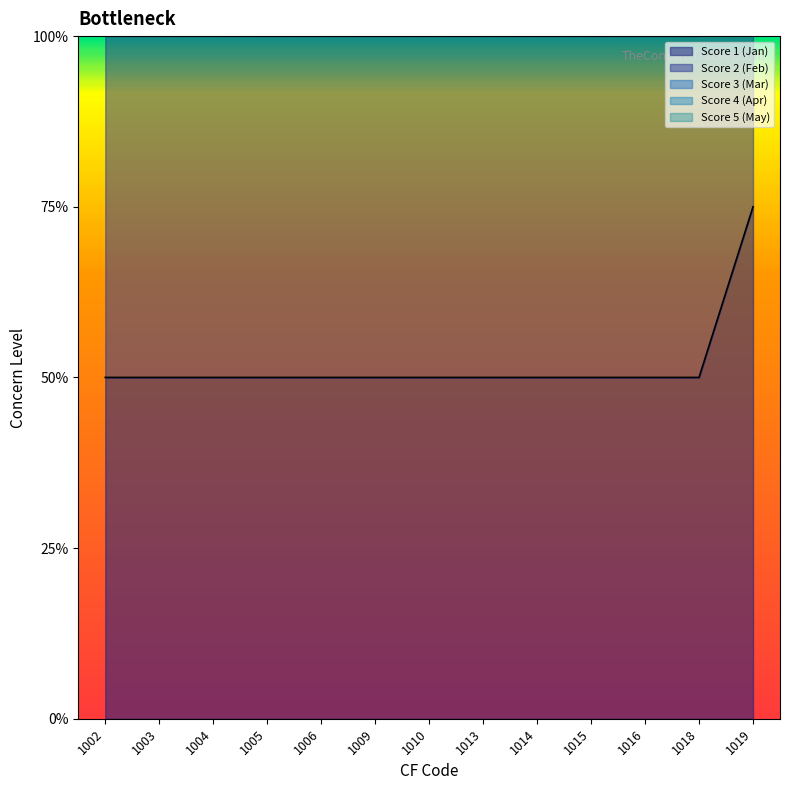

Does the chart display data point markers on the line(s)?

No